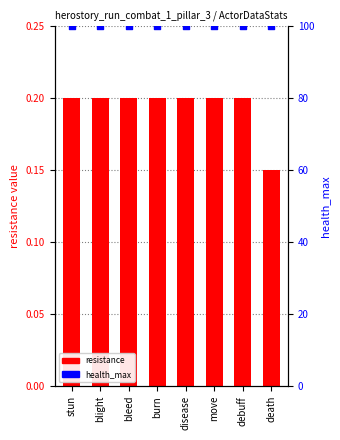

Is the value of resistance at move greater than the value of health_max at disease?

No